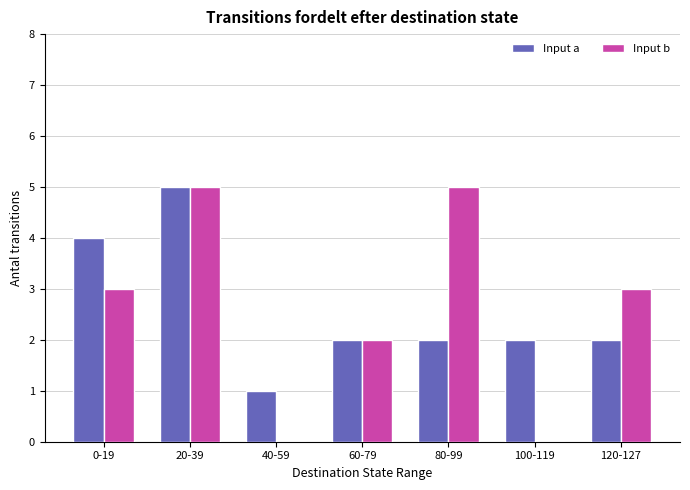

True or false: Input b has a value of 3 at 60-79.

False